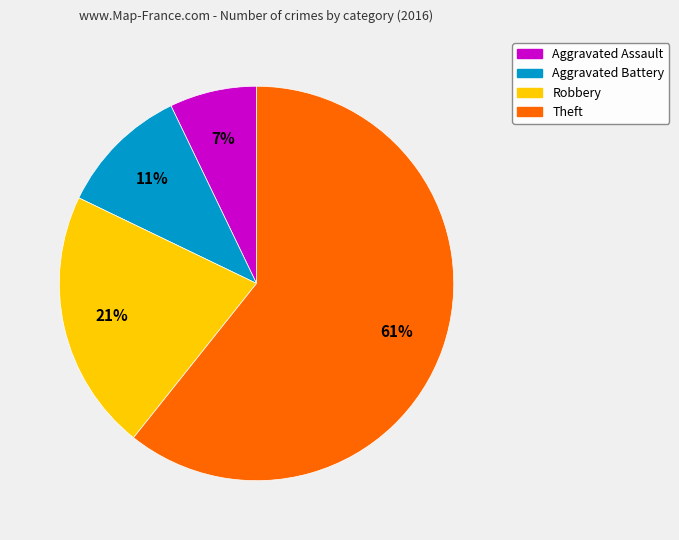

Which category accounts for the majority?

Theft